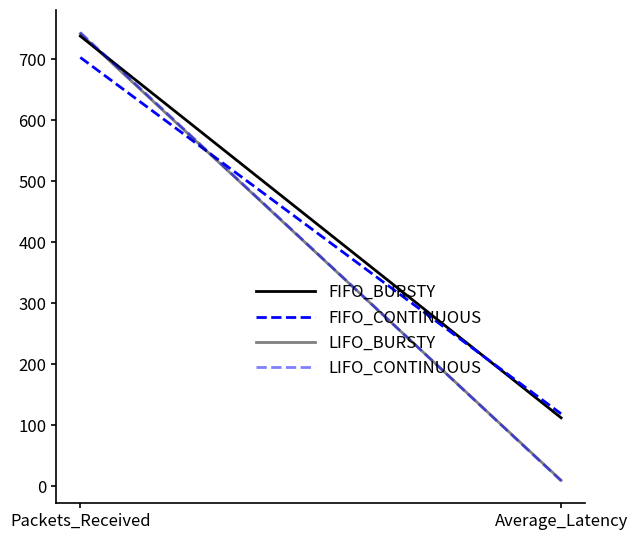

List the labels in order of FIFO_BURSTY value, smallest first.

Average_Latency, Packets_Received